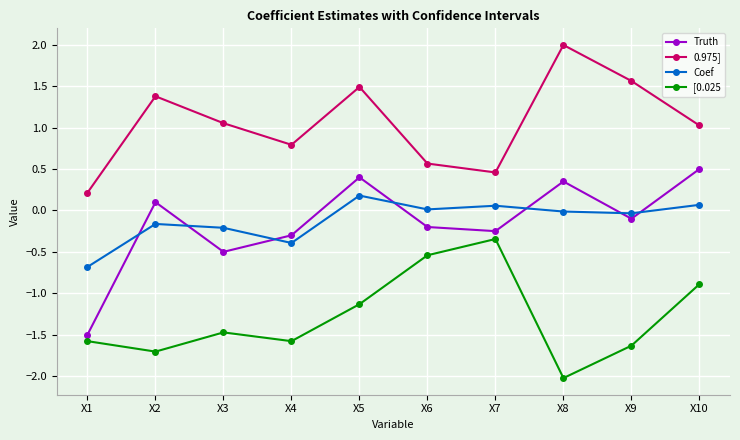

True or false: Truth and Coef cross at least once.

True